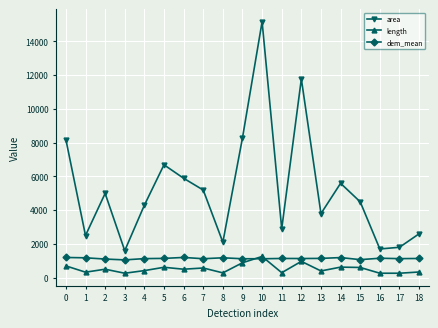

At which category does area reach its first local valley?

1